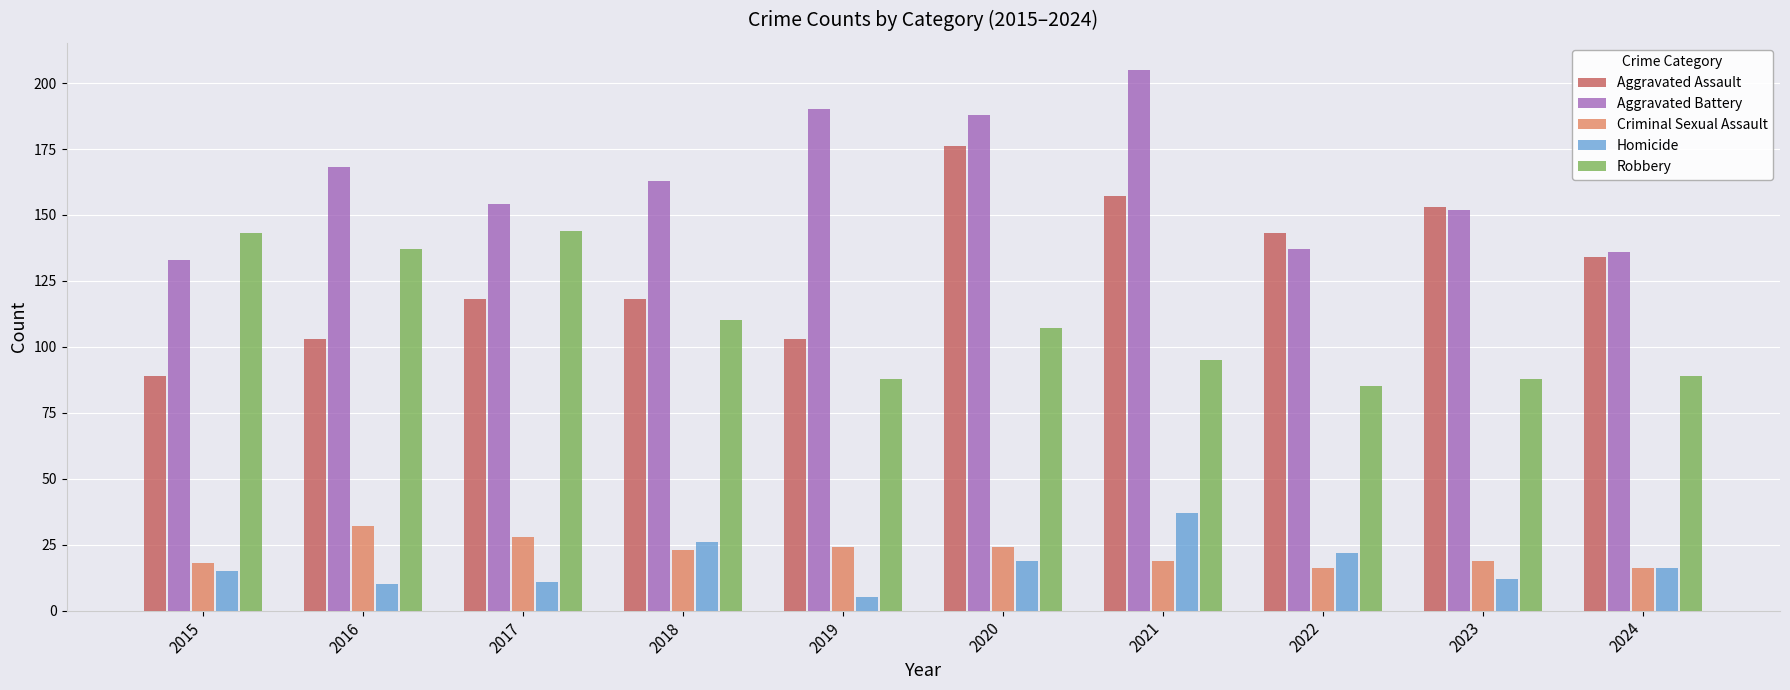

How many bars are there in each group?

5